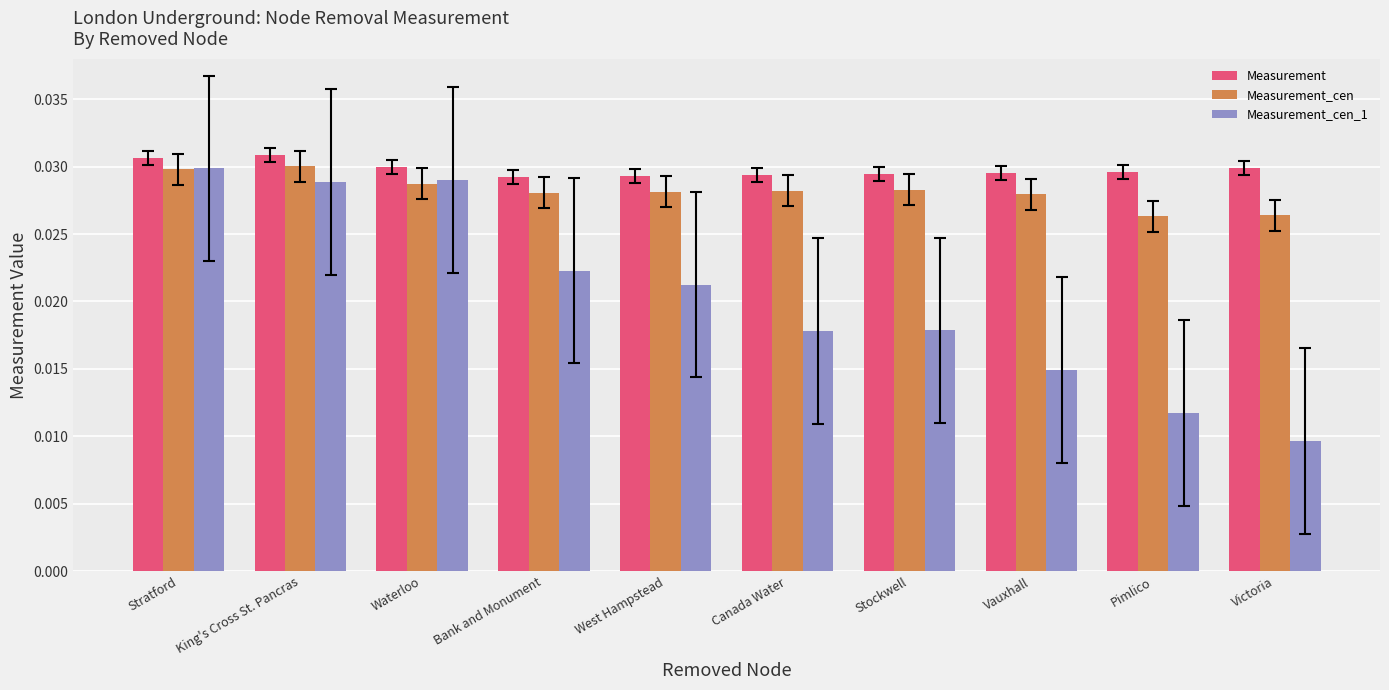

At how many categories does at least one series exceed 0?

10